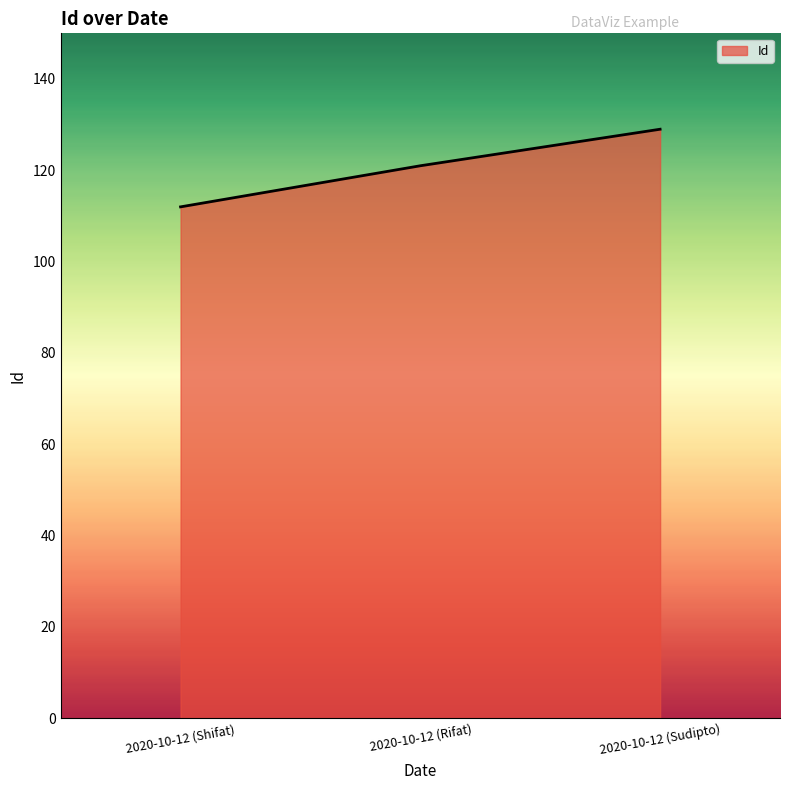

List the labels in order of value, smallest first.

2020-10-12 (Shifat), 2020-10-12 (Rifat), 2020-10-12 (Sudipto)